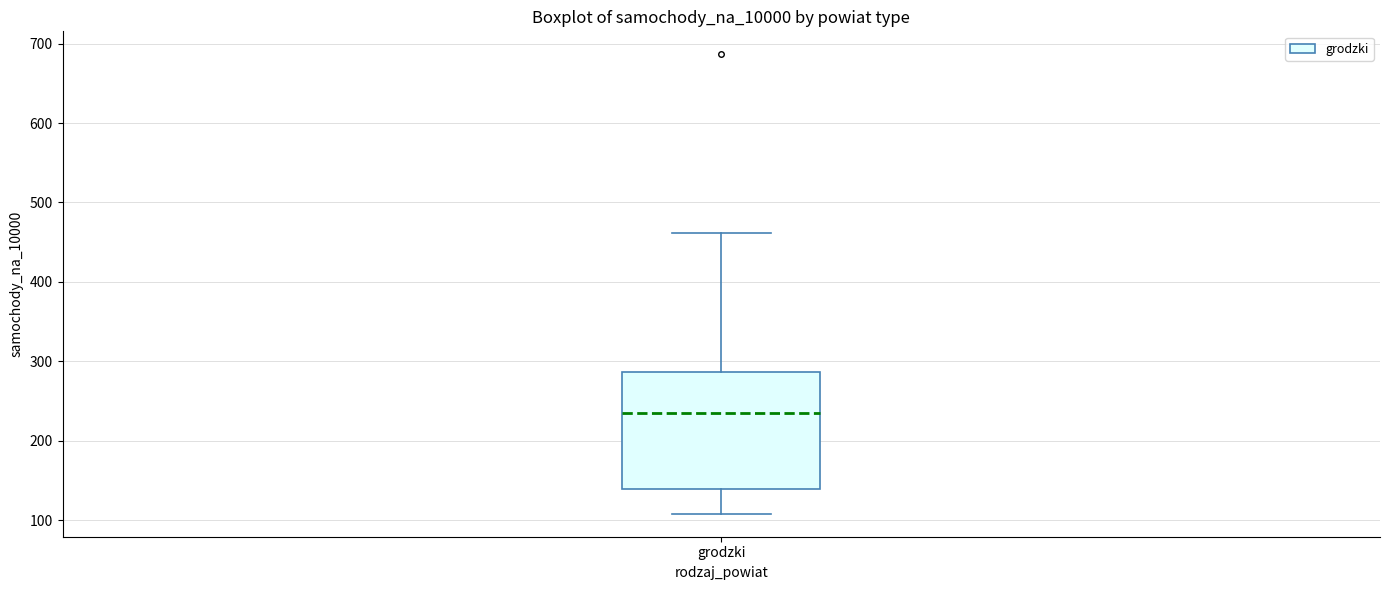

Read this box plot against the y-axis: the position of the median line, the range covered by the box, and the ends of both whiskers. The values are not printed on the chart, so give them approximately, as read against the axis.

median 230, box 140 to 290, whiskers 110 to 460